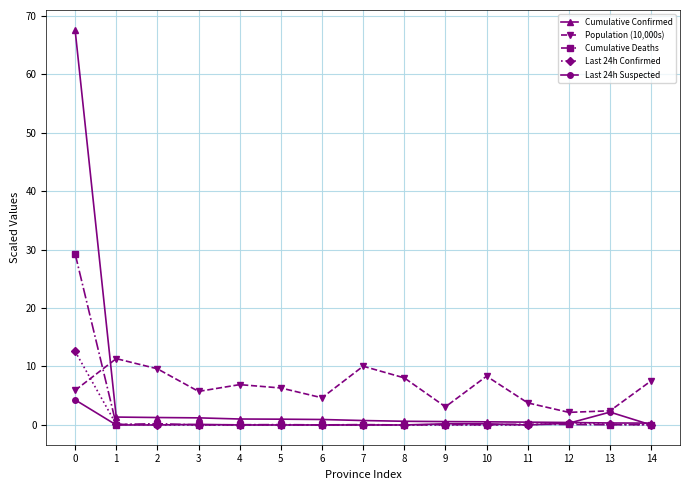

Which series has the largest total across all categories?

Population (10,000s)